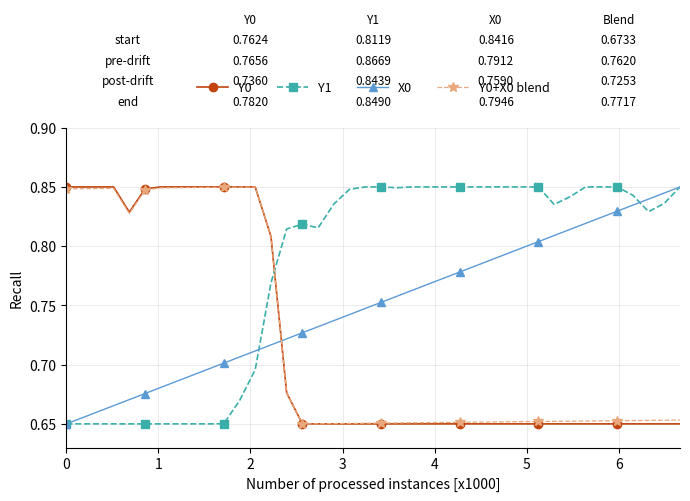

Which series has the largest total across all categories?

Y1